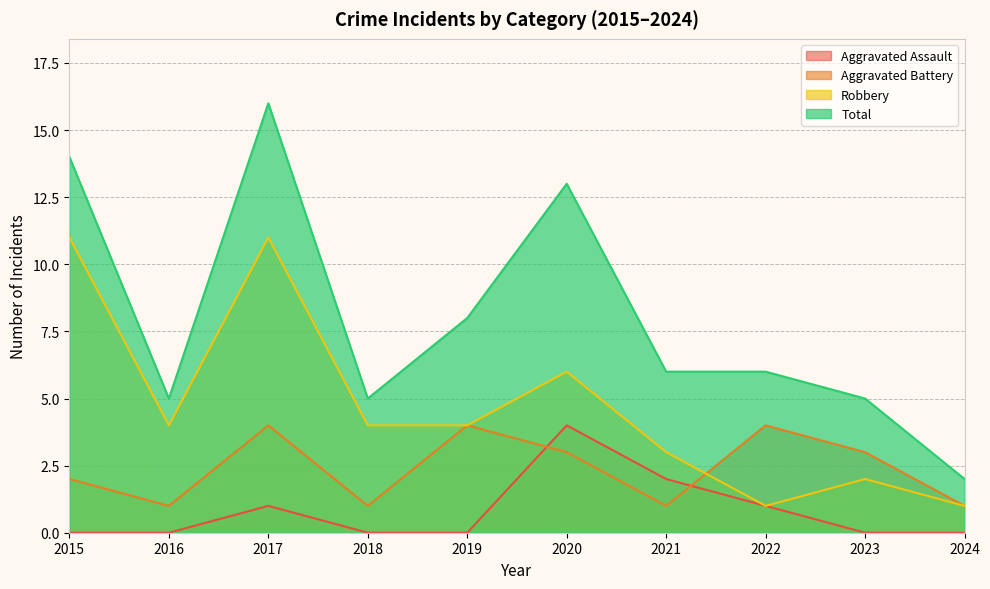

At how many categories does at least one series exceed 13?

2